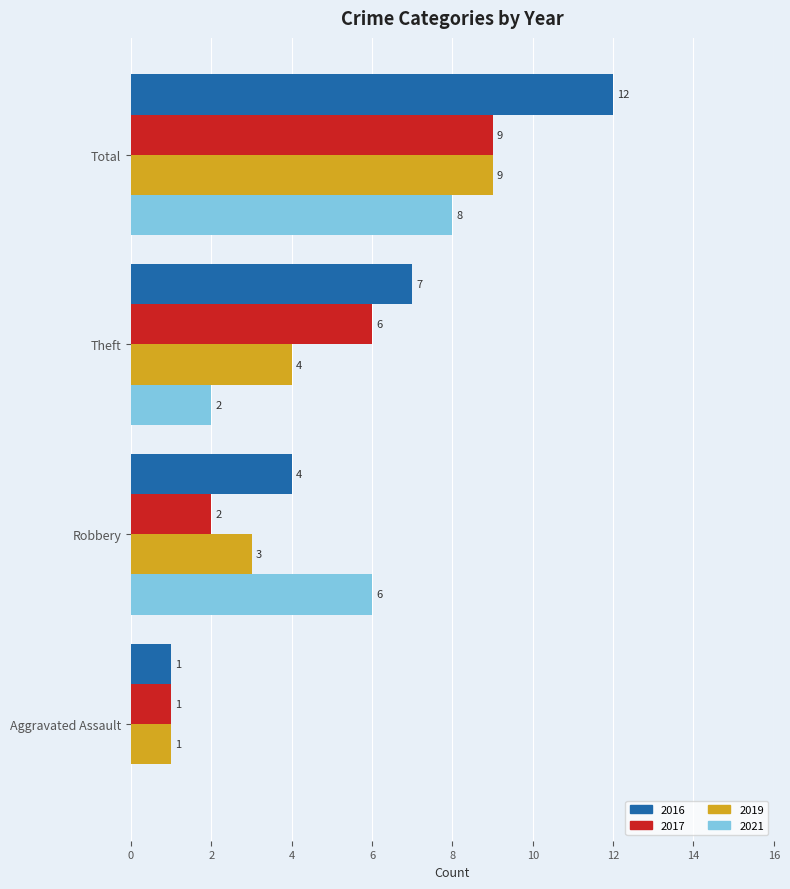

What is the approximate value of 2021 at Total?

8